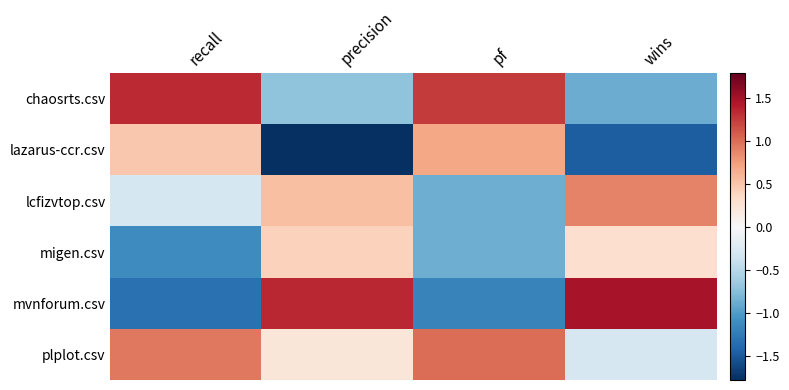

Which series has the largest total across all categories?

plplot.csv